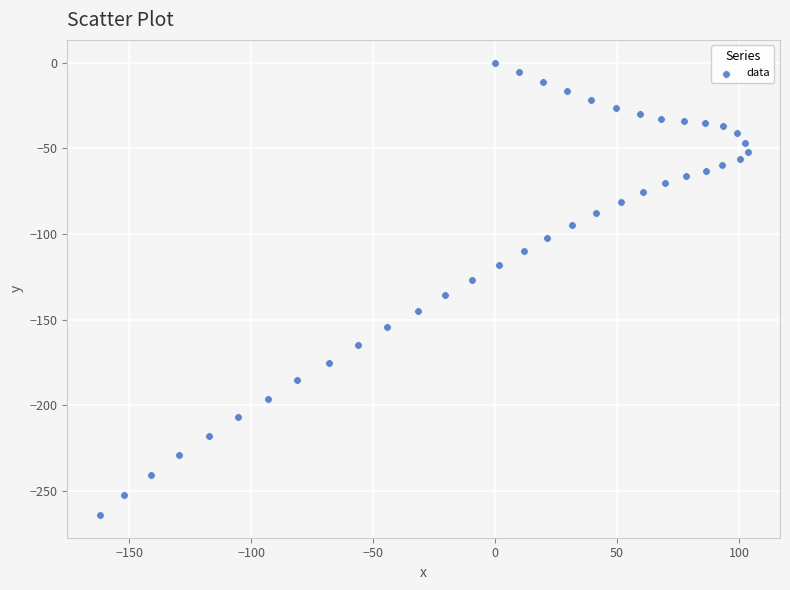

What is the range of X values (max minus min)?

265.7